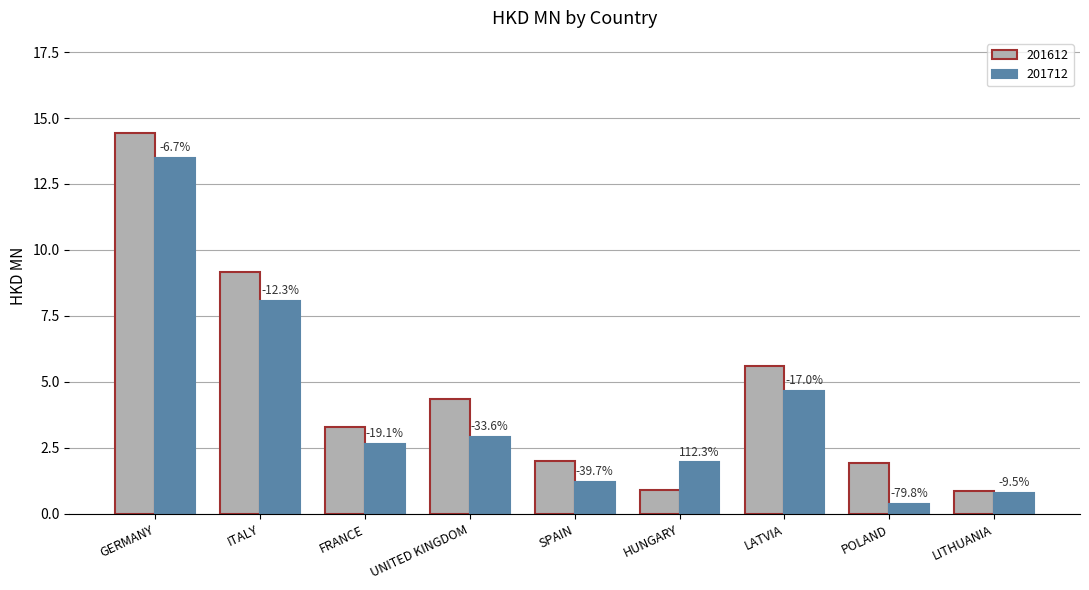

Reading left to right, transcribe all the data shown in this chart.

201612: GERMANY=14.4	ITALY=9.2	FRANCE=3.3	UNITED KINGDOM=4.4	SPAIN=2.0	HUNGARY=0.9	LATVIA=5.6	POLAND=1.9	LITHUANIA=0.9
201712: GERMANY=13.5	ITALY=8.1	FRANCE=2.7	UNITED KINGDOM=2.9	SPAIN=1.2	HUNGARY=2.0	LATVIA=4.7	POLAND=0.4	LITHUANIA=0.8